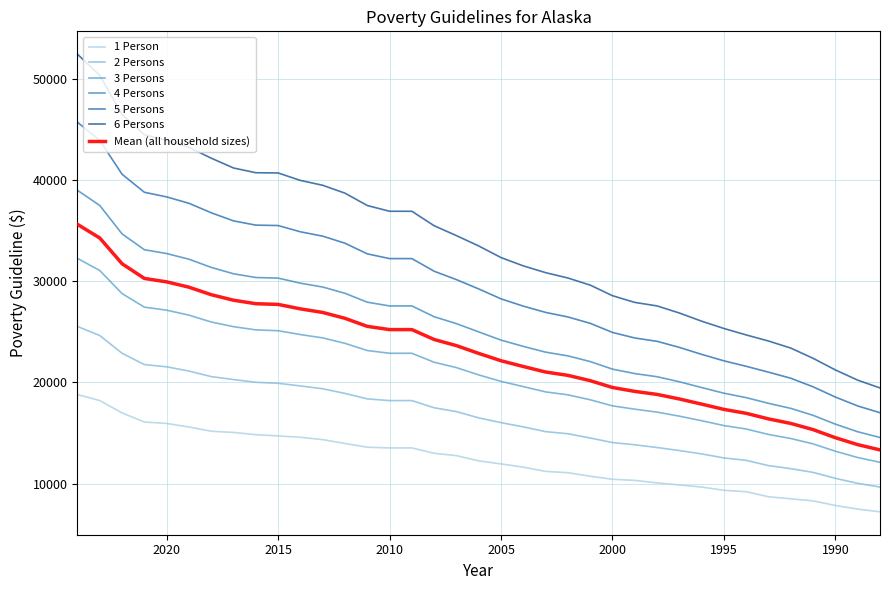

Reading left to right, what are all the values shown in this chart?

1 Person: 2024=18810	2023=18210	2022=16990	2021=16090	2020=15950	2019=15600	2018=15180	2017=15060	2016=14840	2015=14720	2014=14580	2013=14350	2012=13970	2011=13600	2010=13530	2009=13530	2008=13000	2007=12770	2006=12250	2005=11950	2004=11630	2003=11210	2002=11080	2001=10730	2000=10430	1999=10320	1998=10070	1997=9870	1996=9660	1995=9340	1994=9200	1993=8700	1992=8500	1991=8290	1990=7840	1989=7480	1988=7210
2 Persons: 2024=25540	2023=24640	2022=22890	2021=21770	2020=21550	2019=21130	2018=20580	2017=20290	2016=20020	2015=19920	2014=19660	2013=19380	2012=18920	2011=18380	2010=18210	2009=18210	2008=17500	2007=17120	2006=16500	2005=16030	2004=15610	2003=15140	2002=14930	2001=14510	2000=14060	1999=13840	1998=13570	1997=13270	1996=12940	1995=12540	1994=12300	1993=11780	1992=11480	1991=11110	1990=10520	1989=10030	1988=9660
3 Persons: 2024=32270	2023=31070	2022=28790	2021=27450	2020=27150	2019=26660	2018=25980	2017=25520	2016=25200	2015=25120	2014=24740	2013=24410	2012=23870	2011=23160	2010=22890	2009=22890	2008=22000	2007=21470	2006=20750	2005=20110	2004=19590	2003=19070	2002=18780	2001=18290	2000=17690	1999=17360	1998=17070	1997=16670	1996=16220	1995=15740	1994=15400	1993=14860	1992=14460	1991=13930	1990=13200	1989=12580	1988=12110
4 Persons: 2024=39000	2023=37500	2022=34690	2021=33130	2020=32750	2019=32190	2018=31380	2017=30750	2016=30380	2015=30320	2014=29820	2013=29440	2012=28820	2011=27940	2010=27570	2009=27570	2008=26500	2007=25820	2006=25000	2005=24190	2004=23570	2003=23000	2002=22630	2001=22070	2000=21320	1999=20880	1998=20570	1997=20070	1996=19500	1995=18940	1994=18500	1993=17940	1992=17440	1991=16750	1990=15880	1989=15130	1988=14560
5 Persons: 2024=45730	2023=43930	2022=40590	2021=38810	2020=38350	2019=37720	2018=36780	2017=35980	2016=35560	2015=35520	2014=34900	2013=34470	2012=33770	2011=32720	2010=32250	2009=32250	2008=31000	2007=30170	2006=29250	2005=28270	2004=27550	2003=26930	2002=26480	2001=25850	2000=24950	1999=24400	1998=24070	1997=23470	1996=22780	1995=22140	1994=21600	1993=21020	1992=20420	1991=19570	1990=18560	1989=17680	1988=17010
6 Persons: 2024=52460	2023=50360	2022=46490	2021=44490	2020=43950	2019=43250	2018=42180	2017=41210	2016=40740	2015=40720	2014=39980	2013=39500	2012=38720	2011=37500	2010=36930	2009=36930	2008=35500	2007=34520	2006=33500	2005=32350	2004=31530	2003=30860	2002=30330	2001=29630	2000=28580	1999=27920	1998=27570	1997=26870	1996=26060	1995=25340	1994=24700	1993=24100	1992=23400	1991=22390	1990=21240	1989=20230	1988=19460